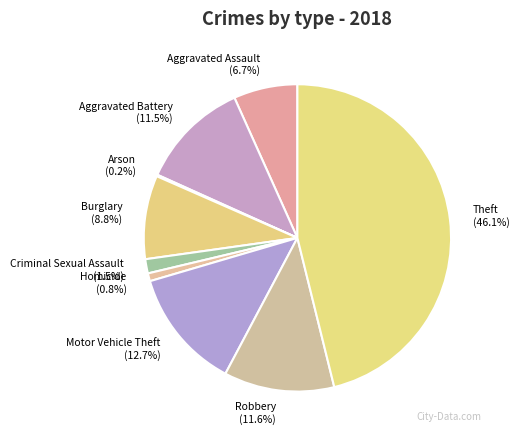

How much of the chart is everything except Homicide?

99.2%